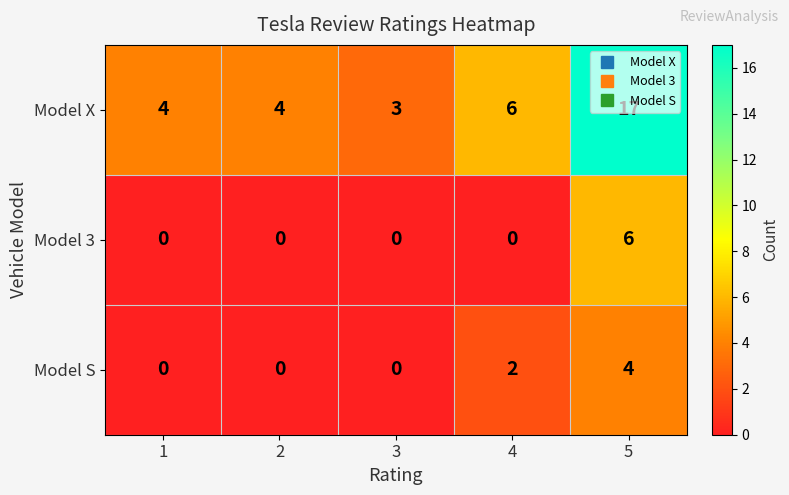

What is the total value across all series at 2?

4